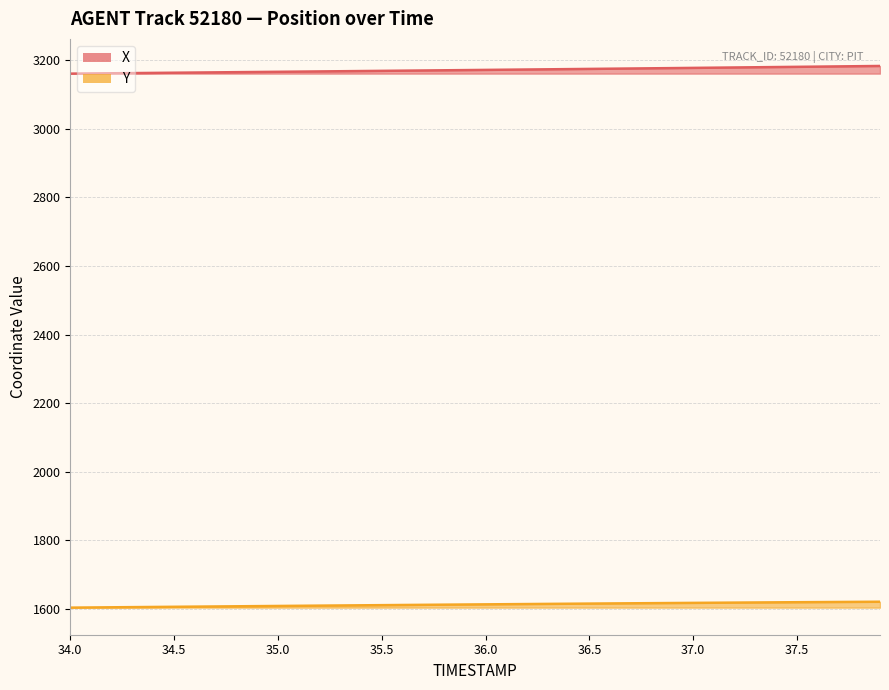

What is the difference between the Y values at 35.2 and 36.7?

6.8